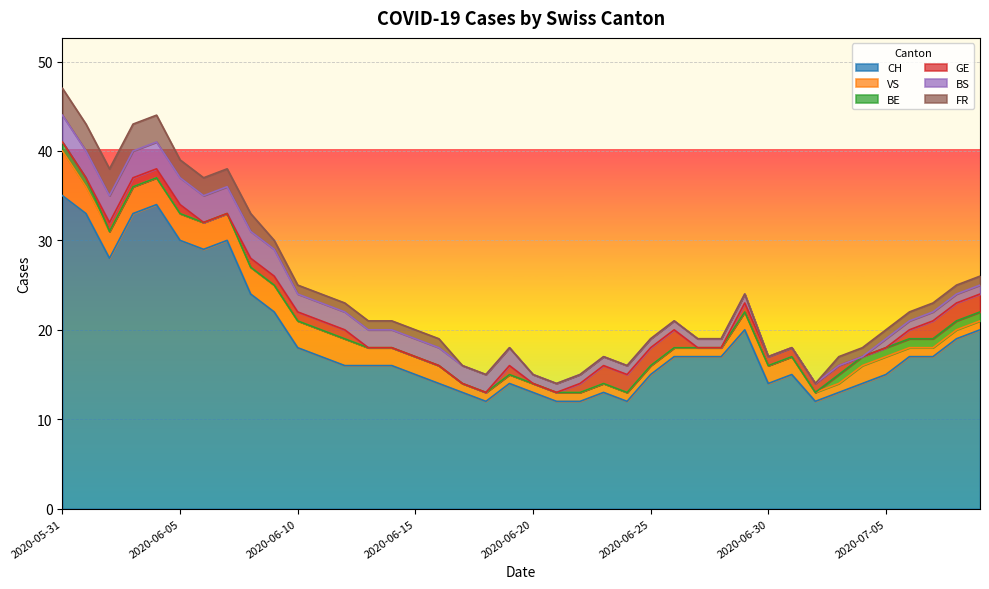

Which label corresponds to the smallest value in the chart?

2020-06-02